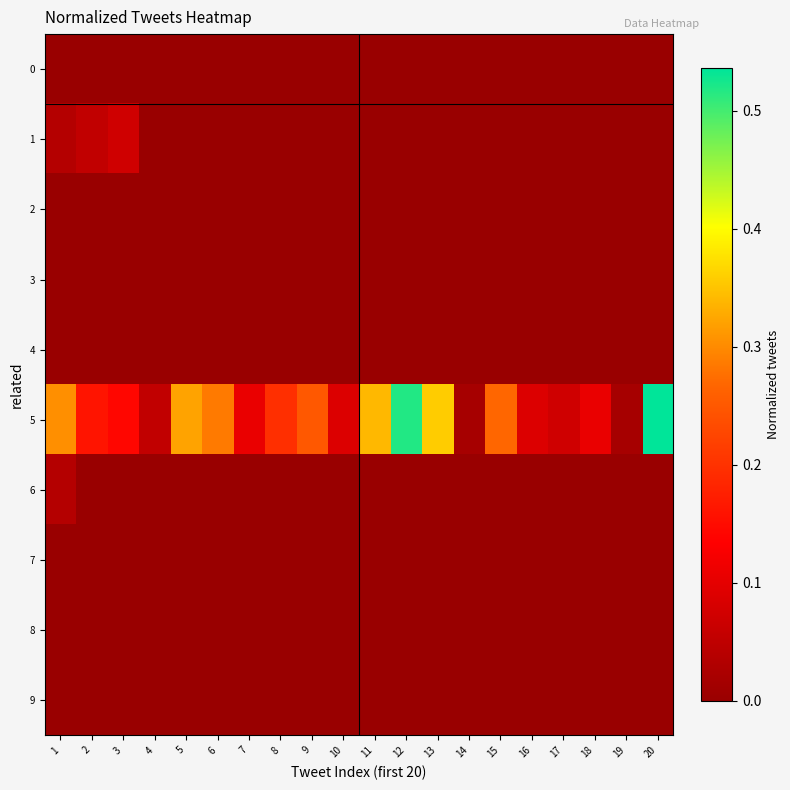

Between 13 and 6, which is larger?

13